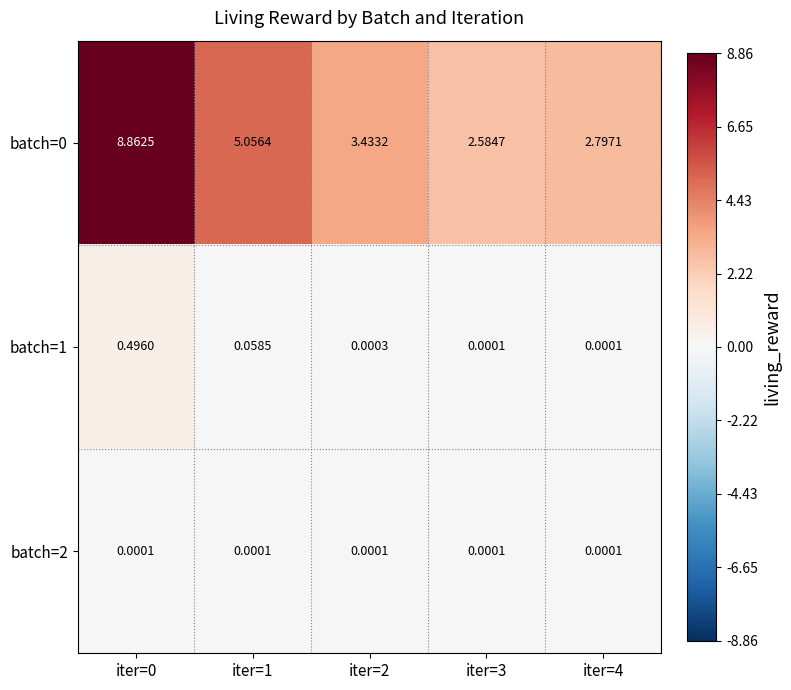

Is the value of batch=2 at iter=2 greater than the value of batch=0 at iter=3?

No